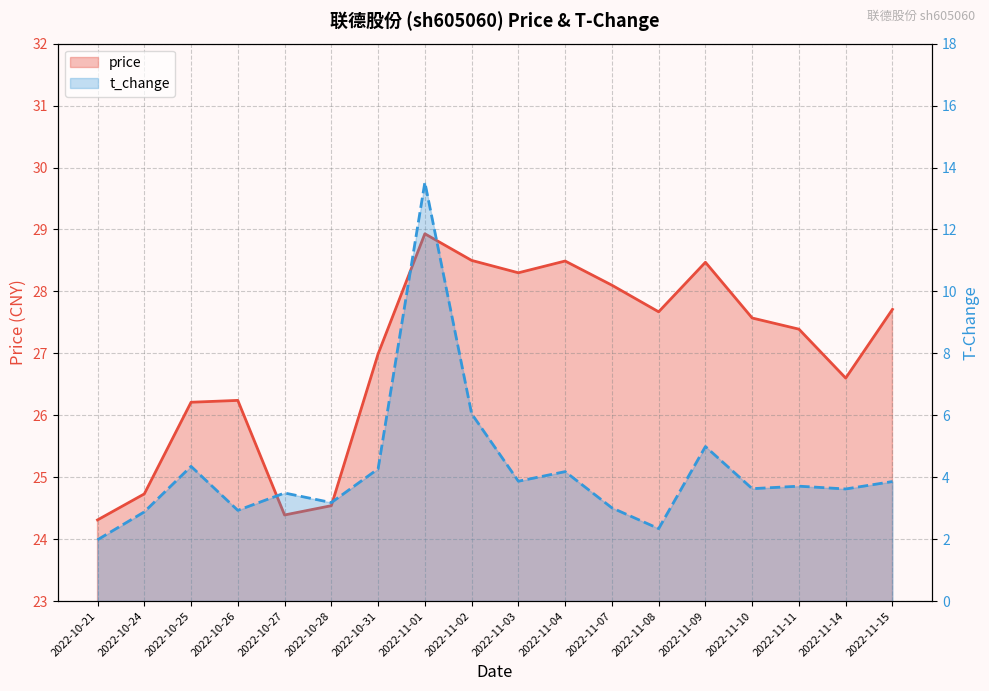

Reading left to right, transcribe all the data shown in this chart.

price: 24.3	24.7	26.2	26.2	24.4	24.5	27.0	28.9	28.5	28.3	28.5	28.1	27.7	28.5	27.6	27.4	26.6	27.7
t_change: 2.0	2.9	4.3	2.9	3.5	3.2	4.3	13.5	6.0	3.9	4.2	3.0	2.3	5.0	3.6	3.7	3.6	3.9